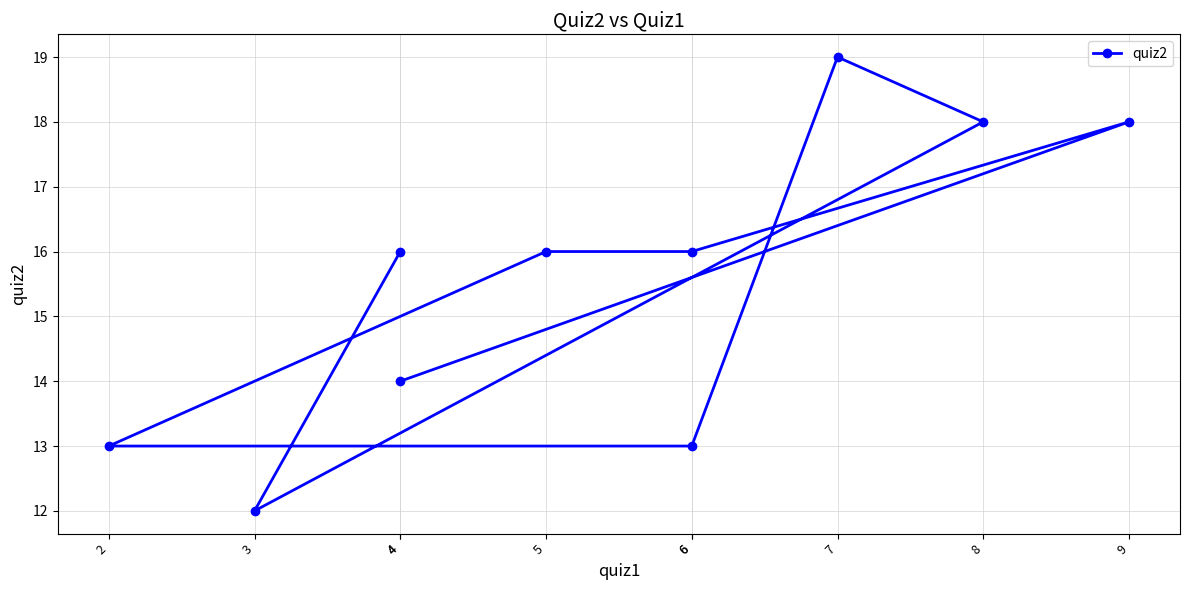

What is the smallest value displayed?

12